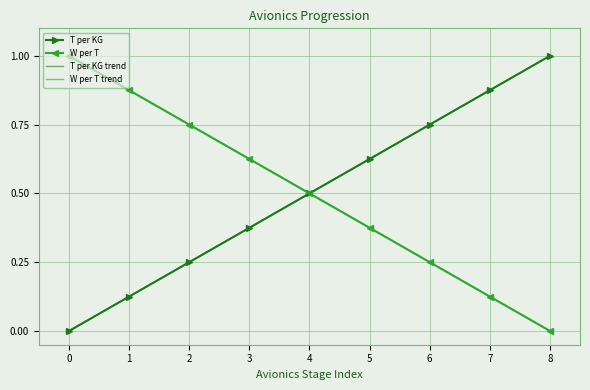

Is it true that W per T equals 0.5 at 4?

True